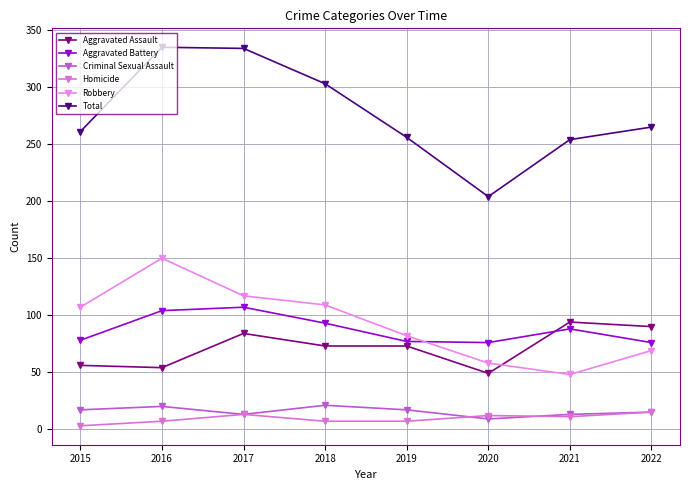

In Aggravated Battery, how many points are higher than both neighbors (excluding endpoints)?

2